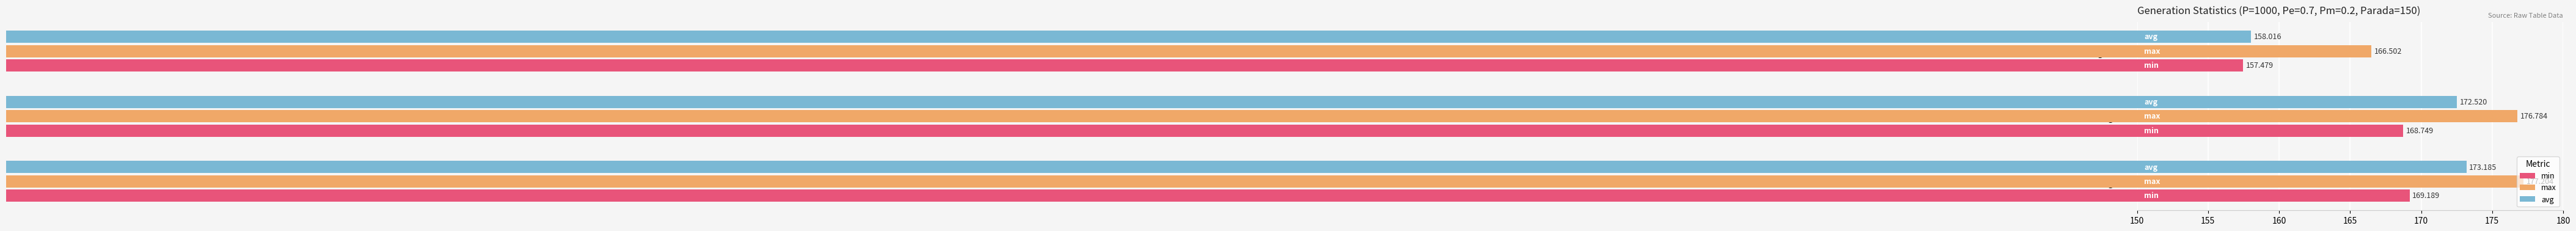

Rank the series by their maximum value, from lowest to highest.

min, avg, max